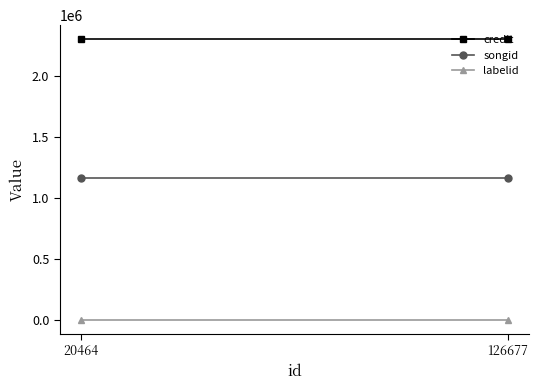

The credit series shows 1530098 at 126677. True or false?

False